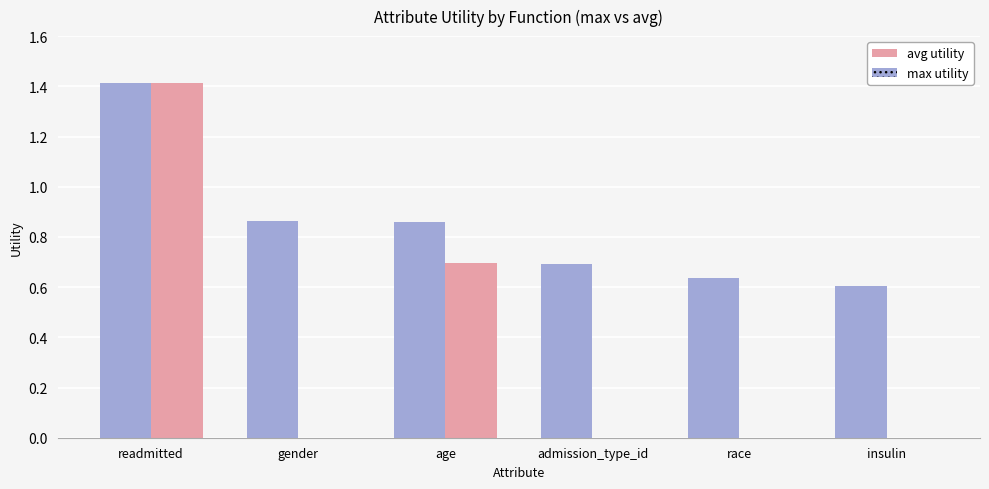

Are the bars grouped side by side (vs. stacked)?

Yes